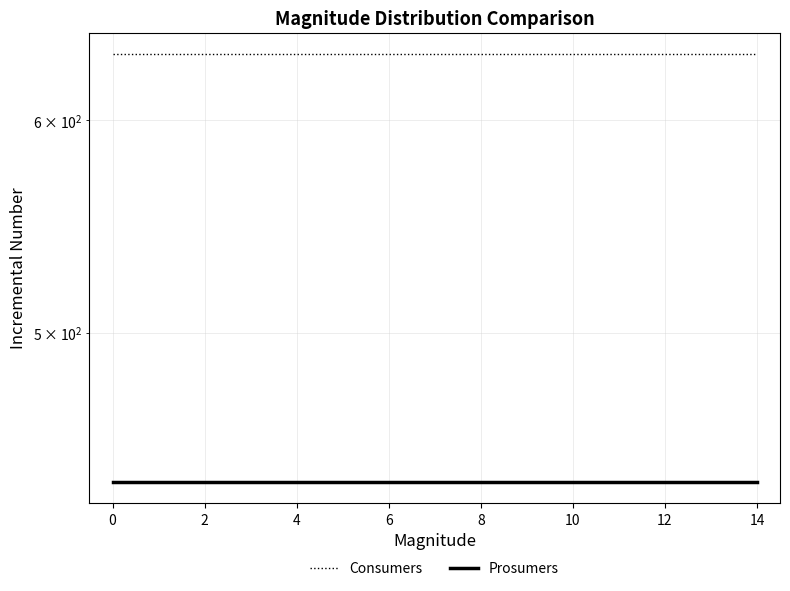

Which has a higher value, 8 or 2?

8